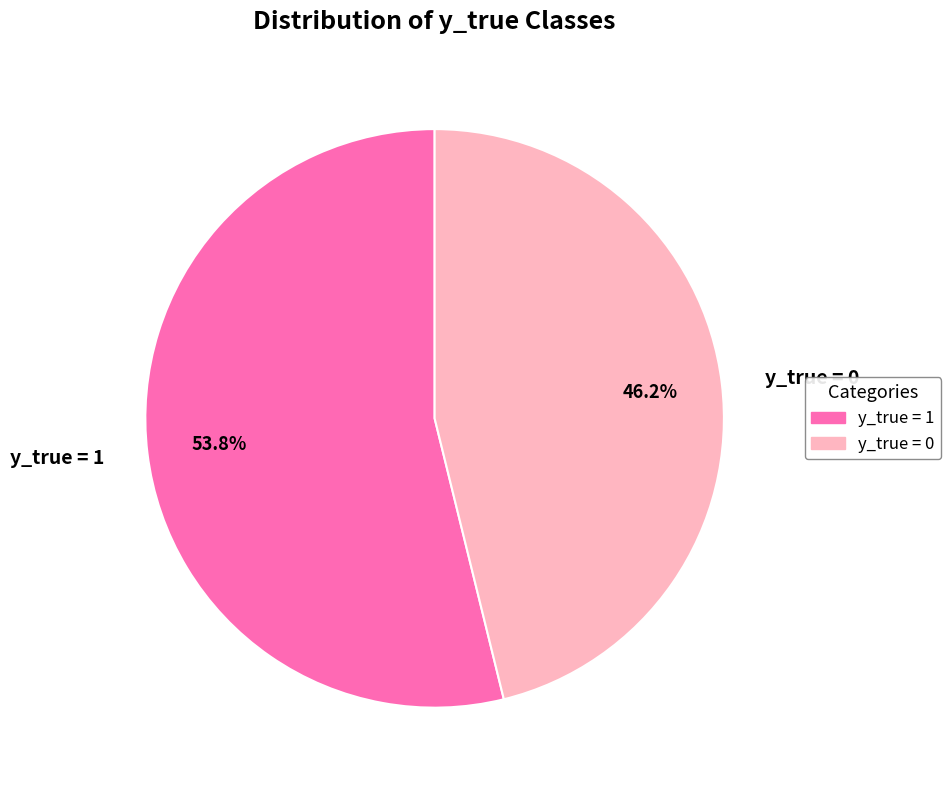

What percentage do y_true = 0 and y_true = 1 together represent?

100.0%